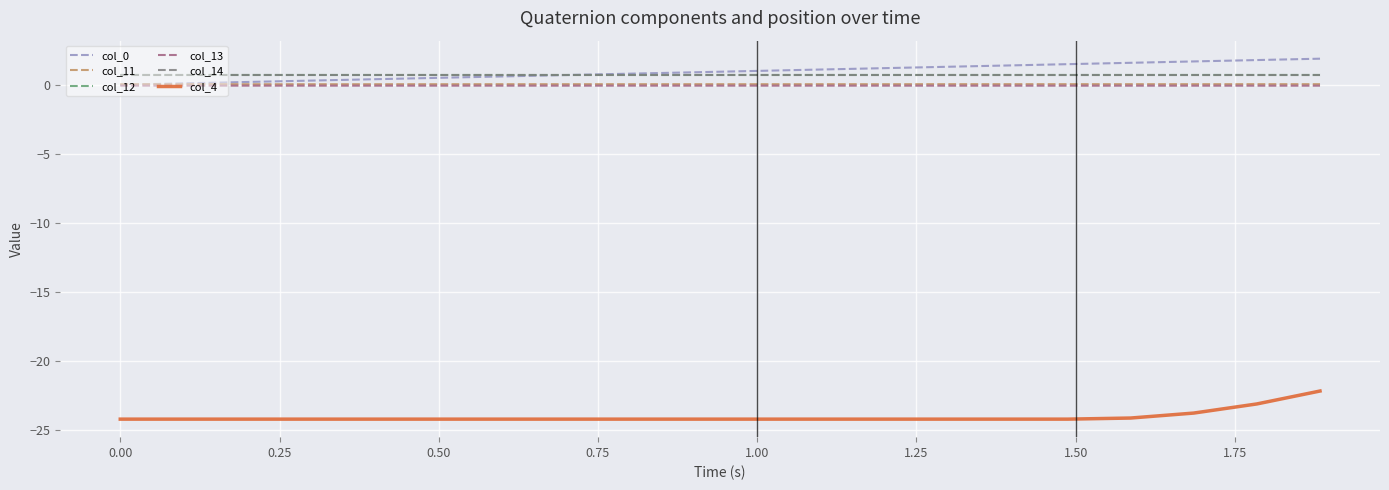

What is the minimum value shown in the chart?

-24.2